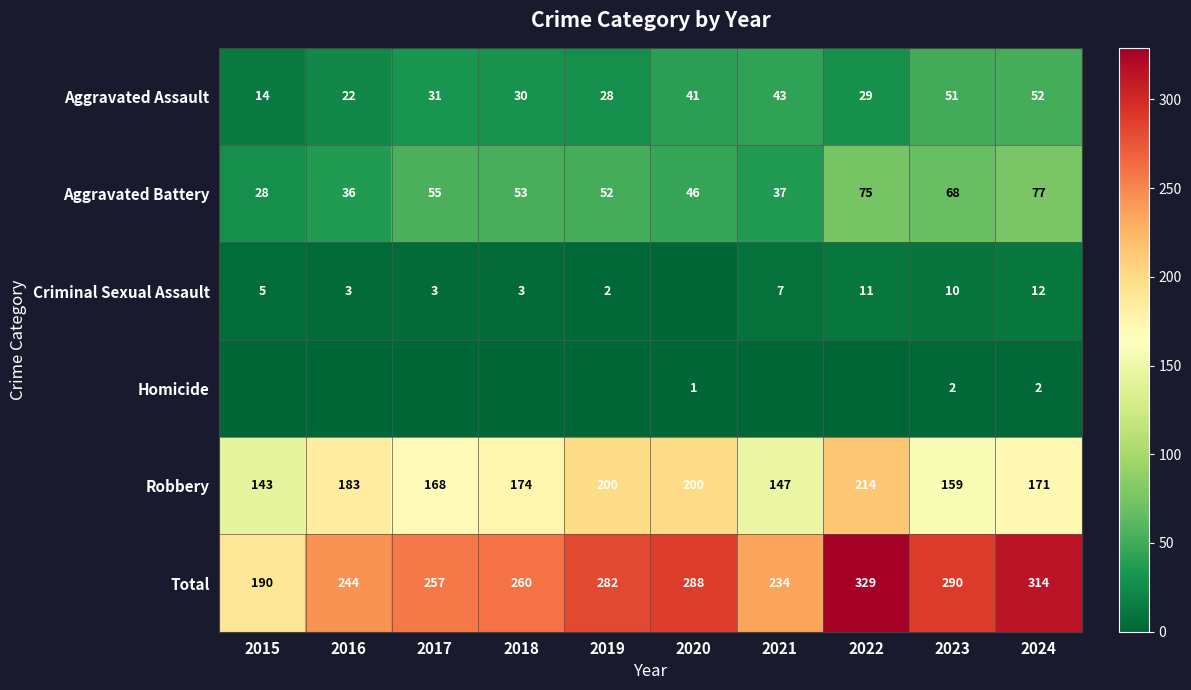

At how many categories does at least one series exceed 39?

10